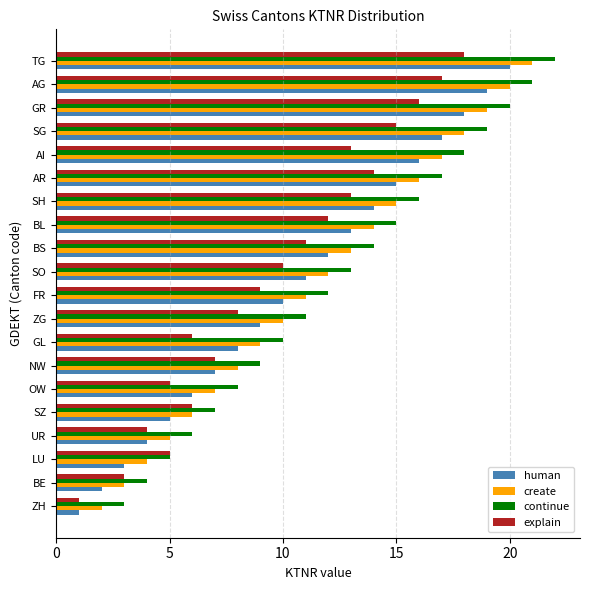

Between ZH and SZ, which series saw the biggest shift?

explain